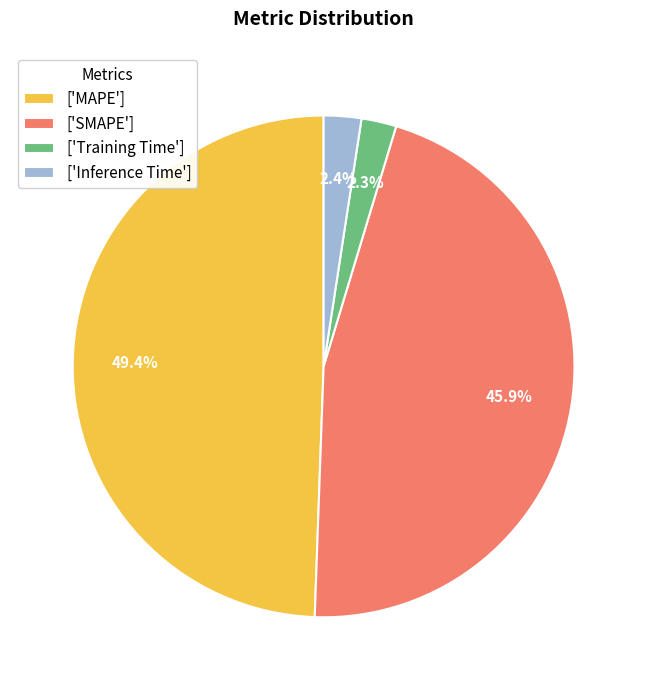

Count the number of slices in the pie.

4